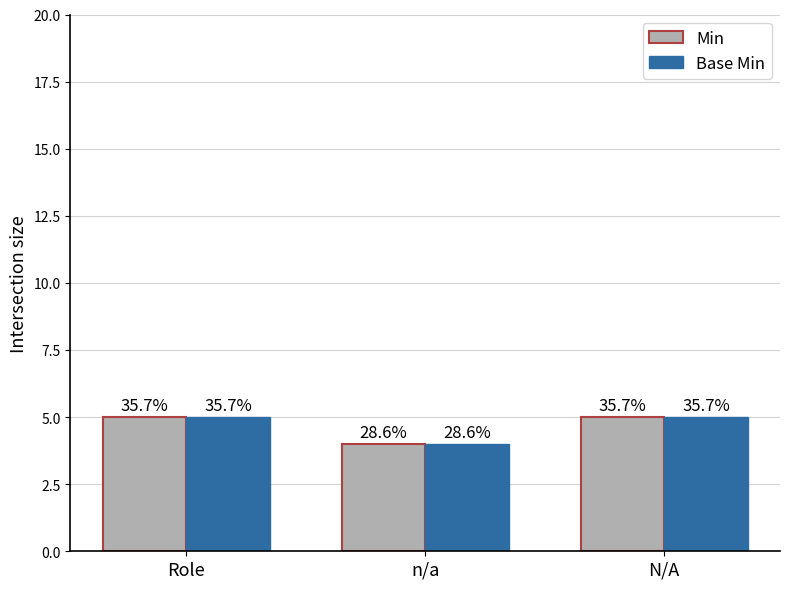

How many bars are there in each group?

2